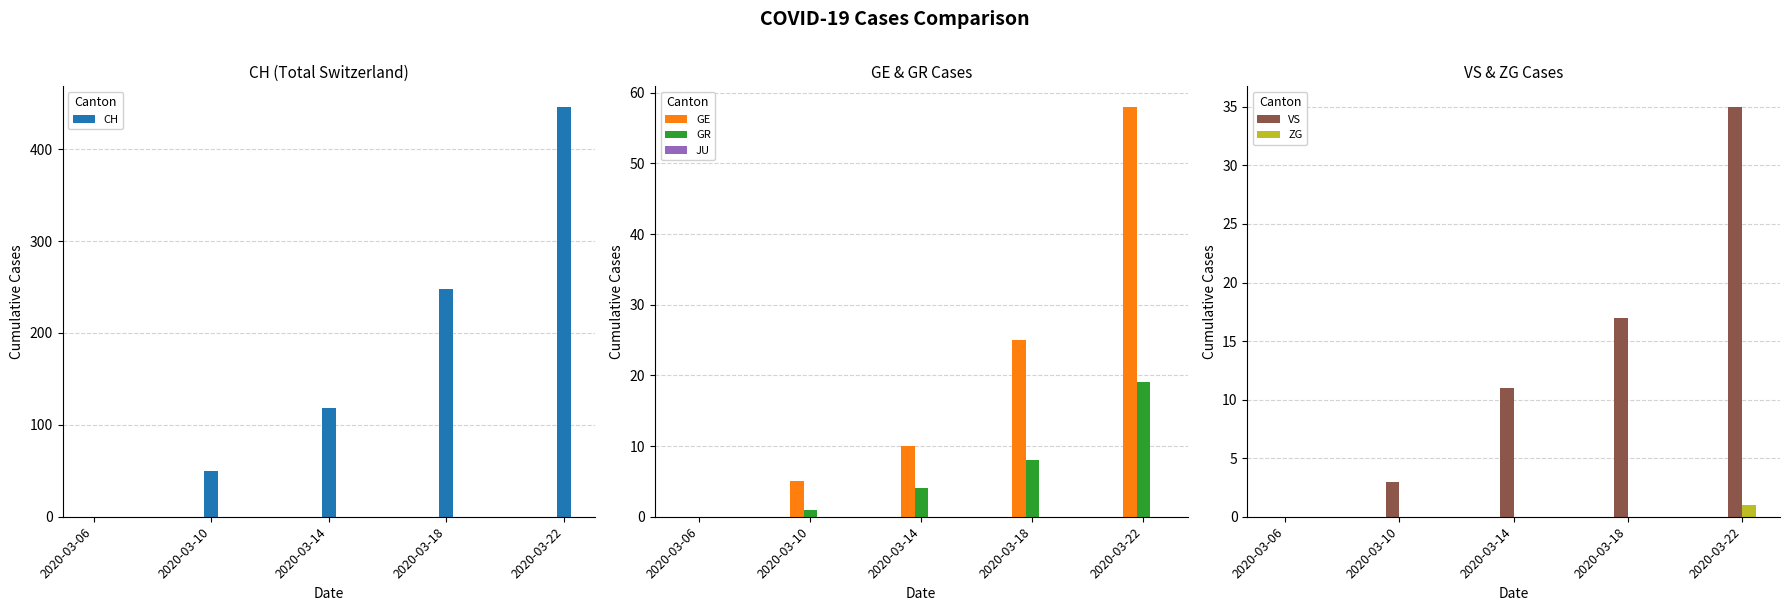

Is the value of GE at 2020-03-22 greater than the value of VS at 2020-03-10?

Yes